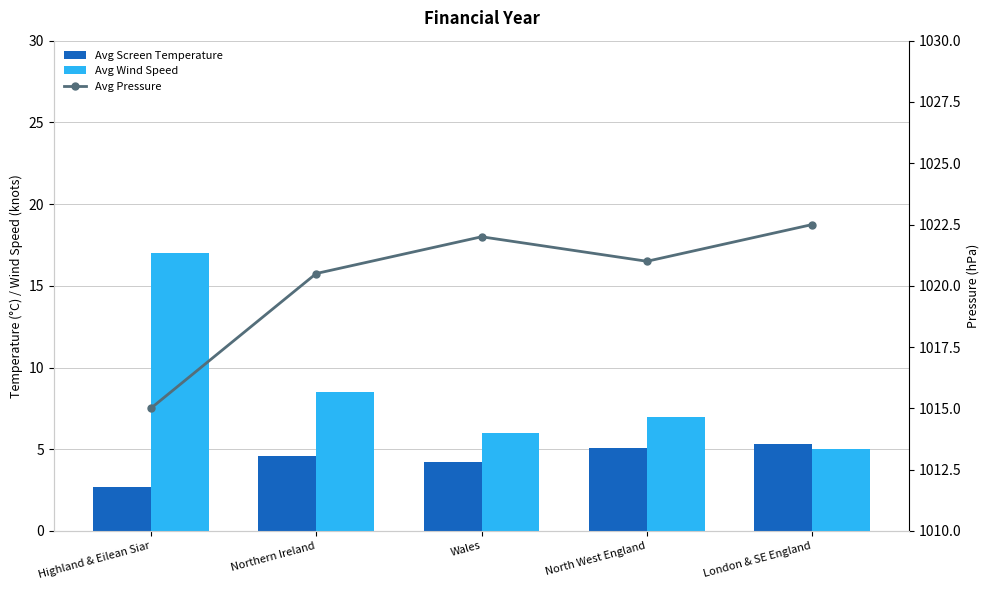

What is the difference between the second highest and minimum values in the Avg Pressure series?

7.0